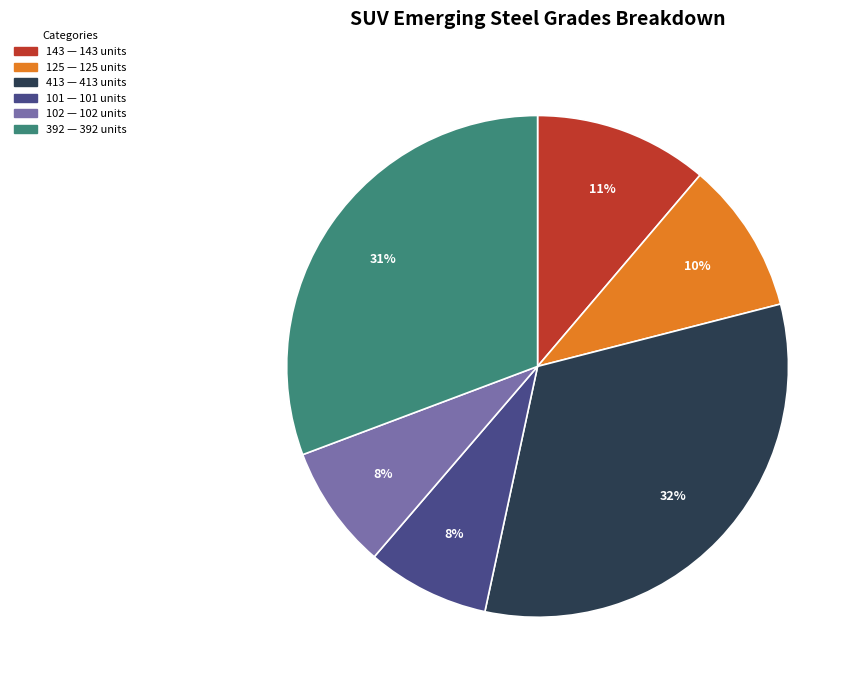

Do 143 and 413 together represent more than half of the pie?

No